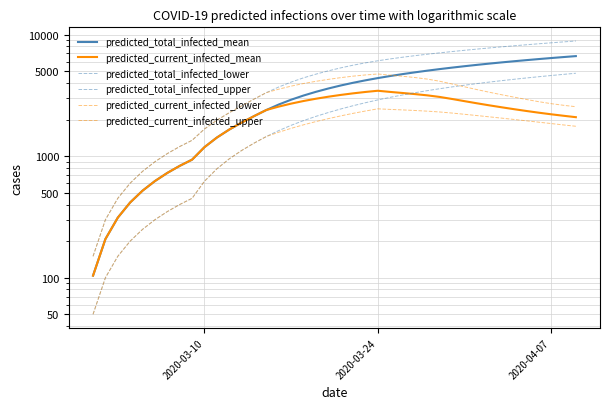

What is the value of the predicted_current_infected_mean point at the 32nd from the left?

2724